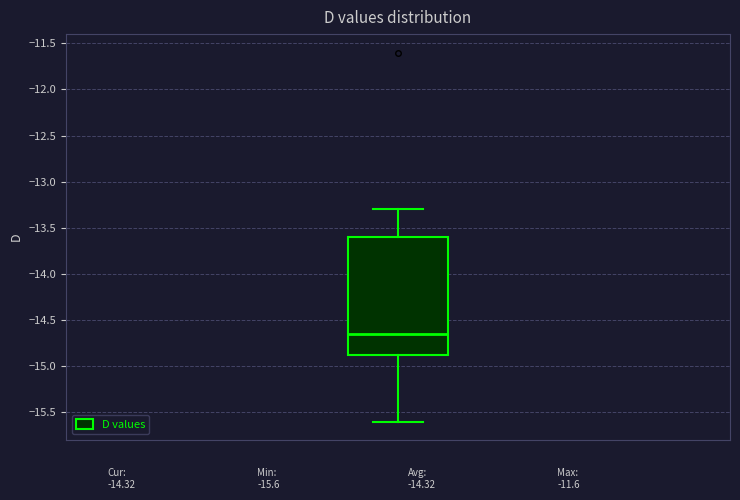

Read this box plot against the y-axis: the position of the median line, the range covered by the box, and the ends of both whiskers. The values are not printed on the chart, so give them approximately, as read against the axis.

median -14.65, box -14.85 to -13.60, whiskers -15.60 to -13.30